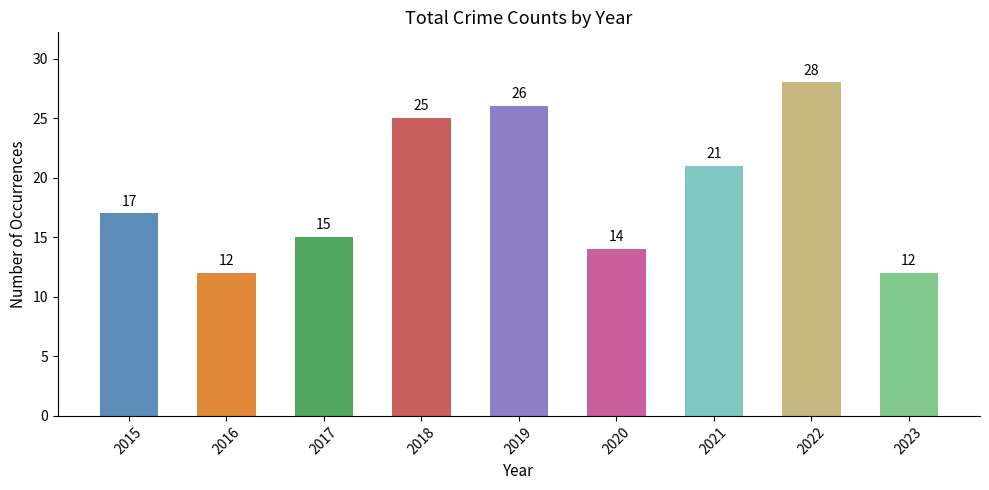

Reading left to right, what are all the values shown in this chart?

17	12	15	25	26	14	21	28	12